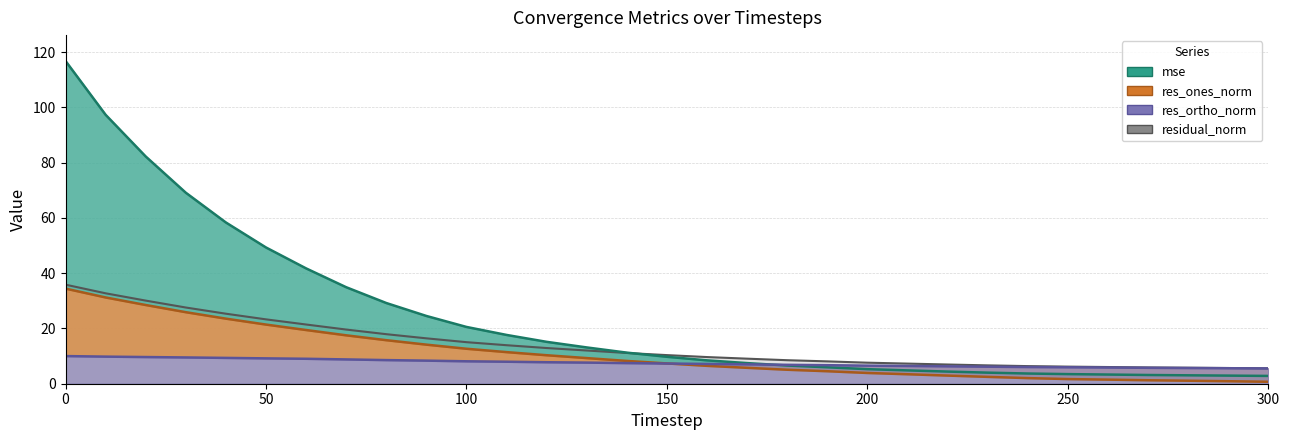

True or false: res_ones_norm and mse cross at least once.

False